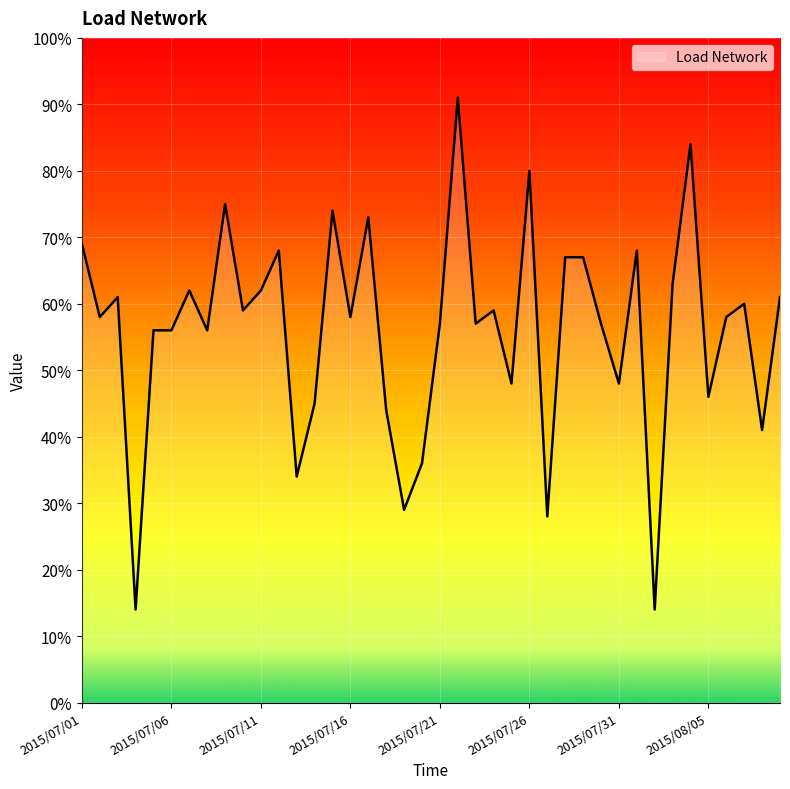

True or false: there are more than 1 points higher than both neighbors.

True